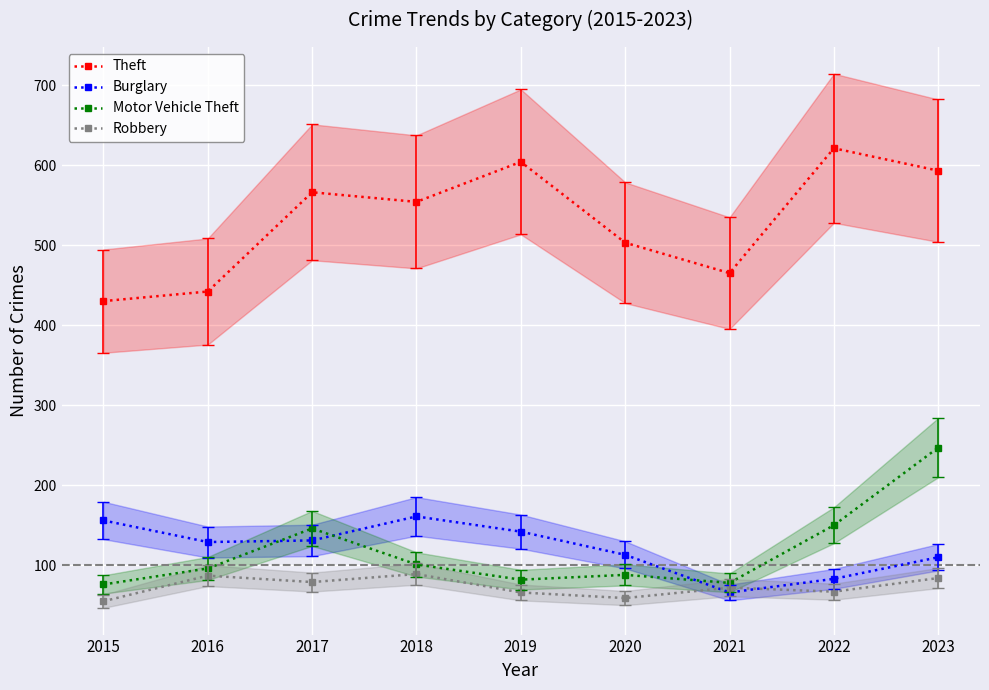

Rank the categories by Burglary value from lowest to highest.

2021, 2022, 2023, 2020, 2016, 2017, 2019, 2015, 2018